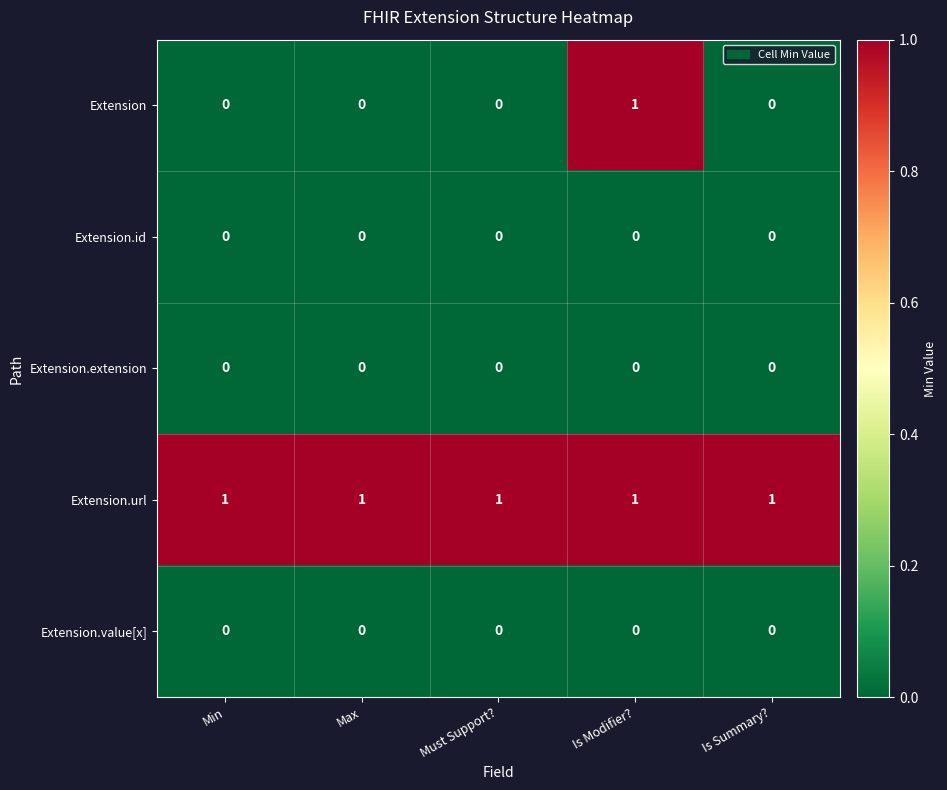

At which category is the sum across all series the highest?

Is Modifier?